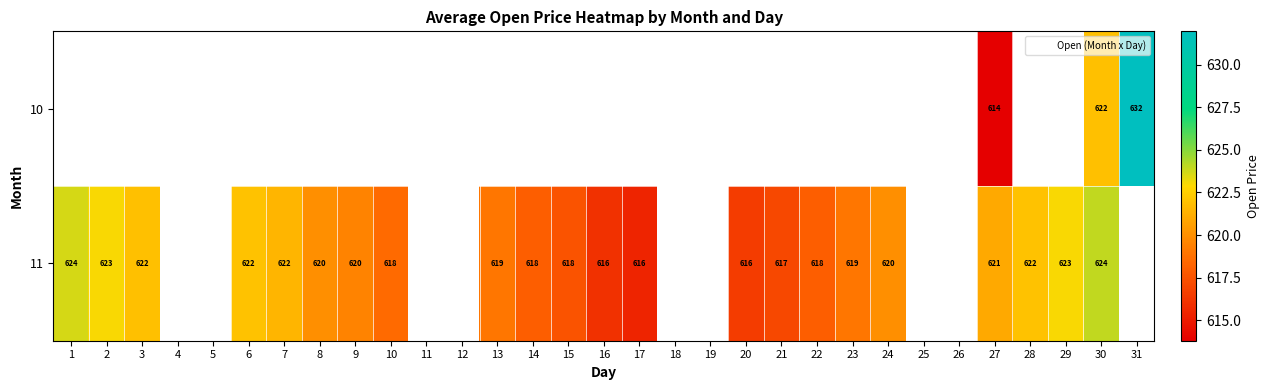

Which category has the highest value in the 11 series?

30